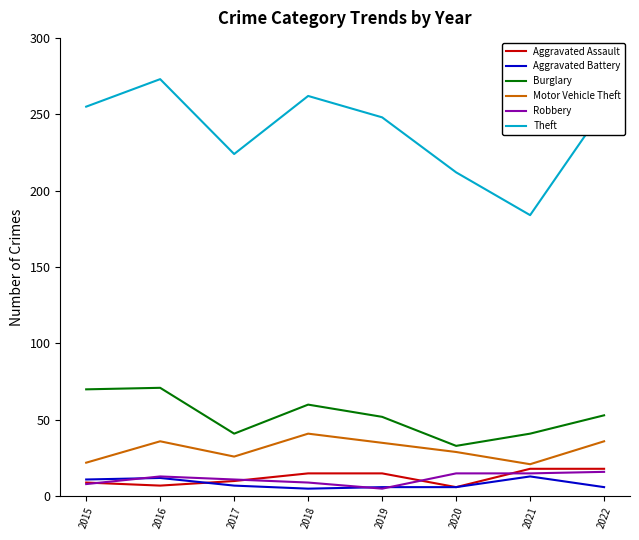

True or false: Motor Vehicle Theft has a value of 35 at 2019.

True